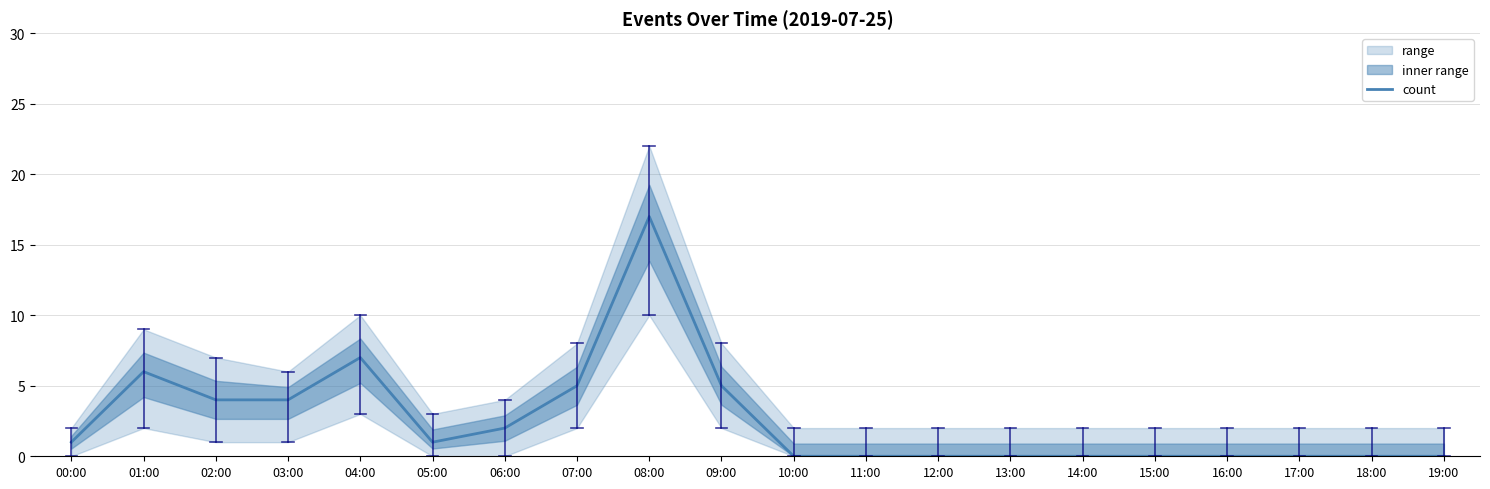

What is the label of the 17th point from the left?

16:00